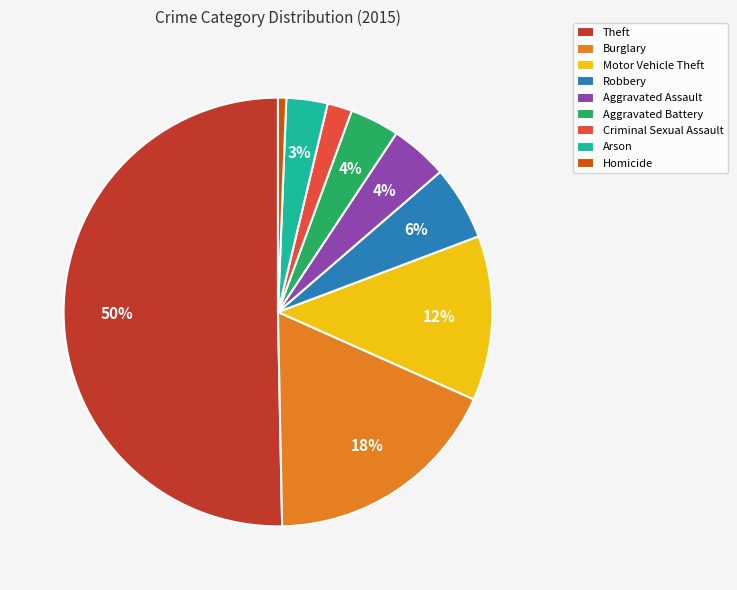

What is the ratio of the value at Arson to the value at Aggravated Battery?

0.8